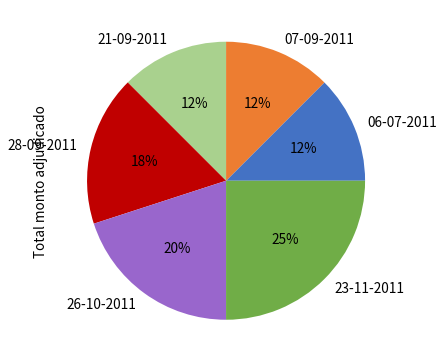

To the nearest percent, what percentage of the pie is 23-11-2011?

25%